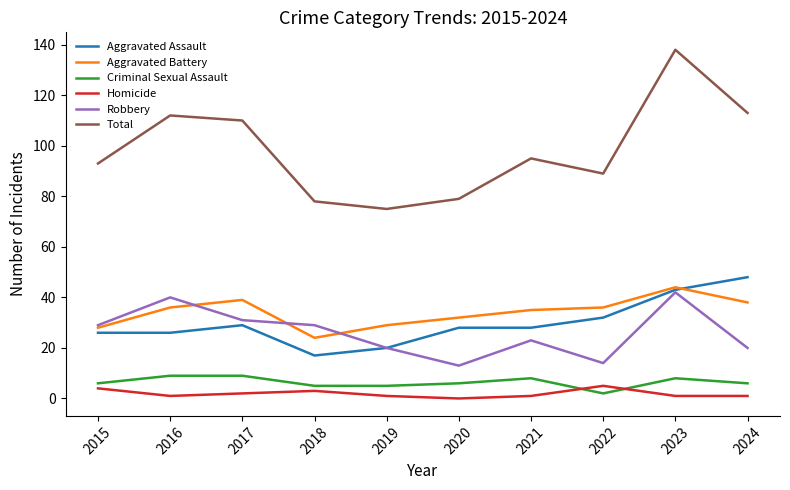

Which series has the largest range (max minus min)?

Total